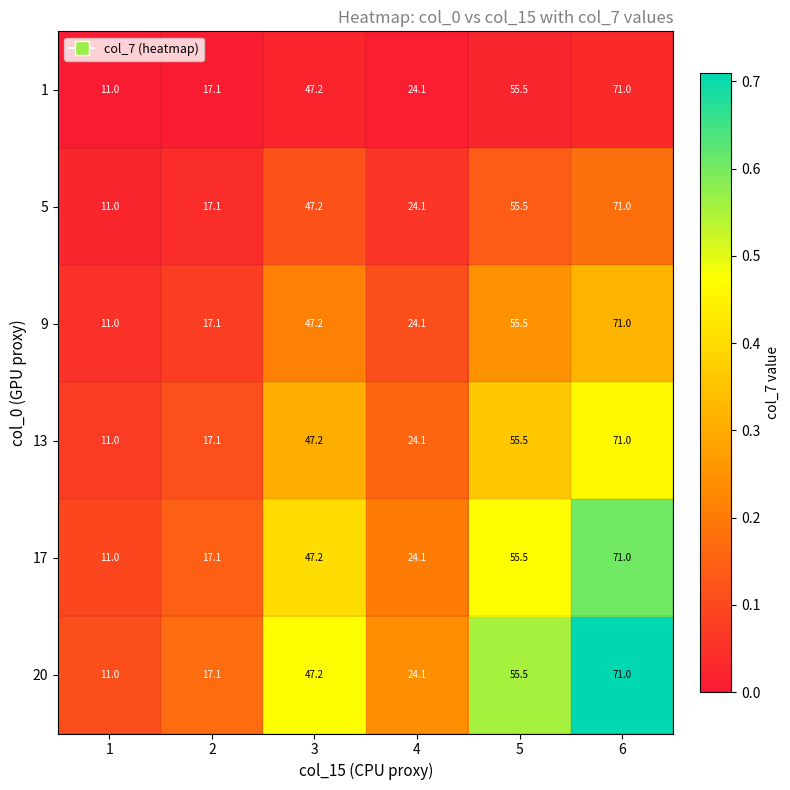

The 13 series shows 71.0 at 6. True or false?

True